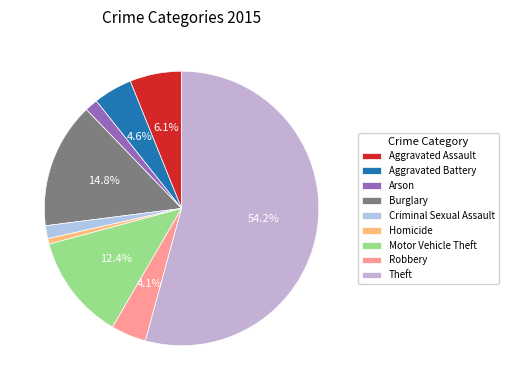

Is Theft the majority of the pie?

Yes